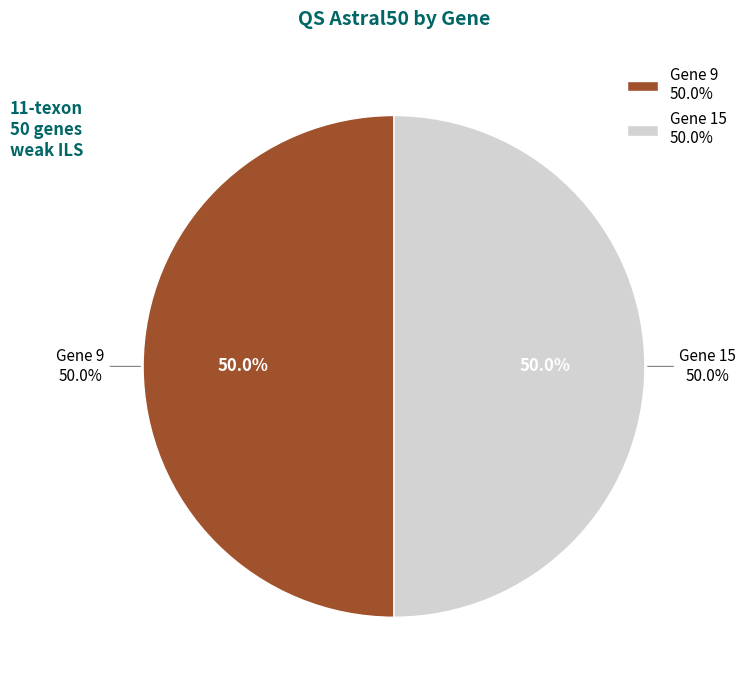

Is the sum of Gene 15 and Gene 9 greater than half?

Yes